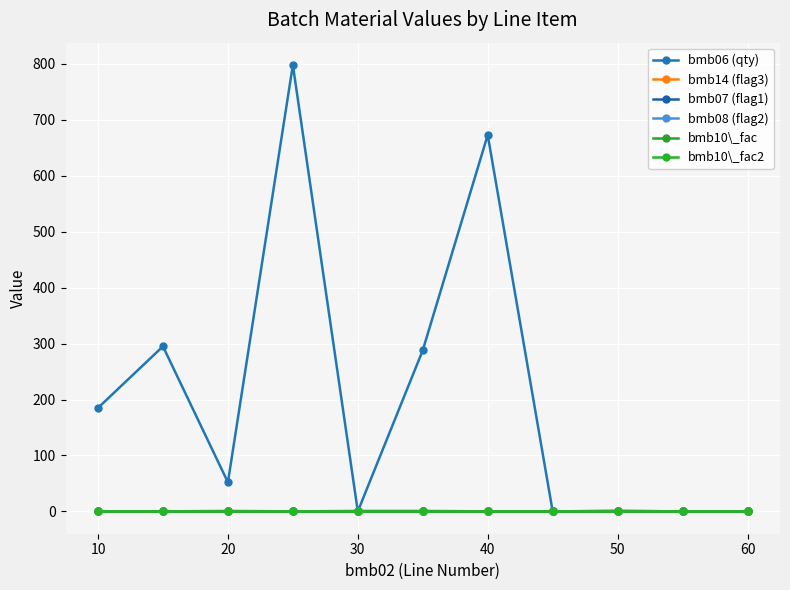

Does the chart have visible grid lines?

Yes